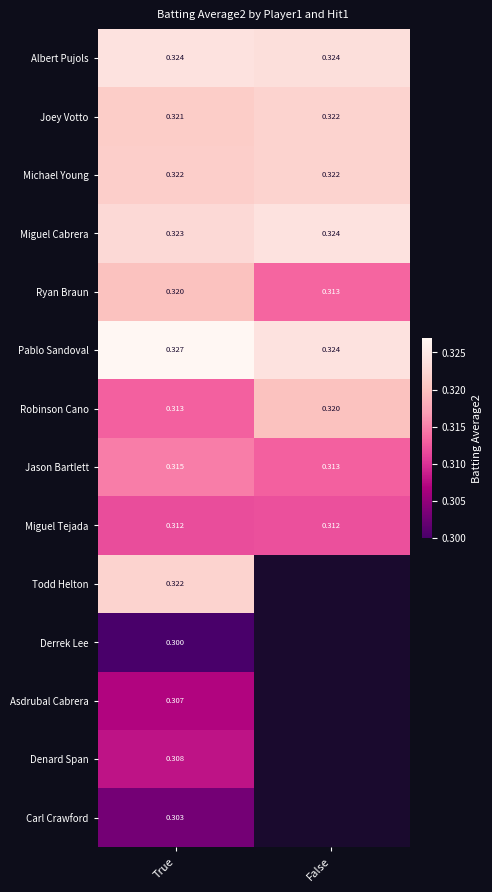

Is the value of Jason Bartlett at True greater than the value of Denard Span at True?

Yes